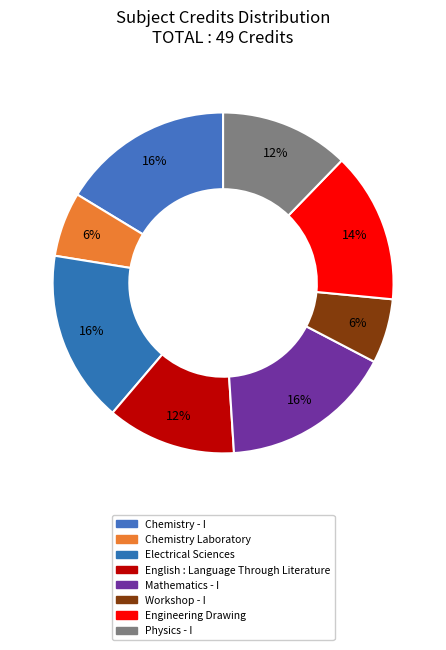

What is the total percentage of English : Language Through Literature and Physics - I?

24.5%